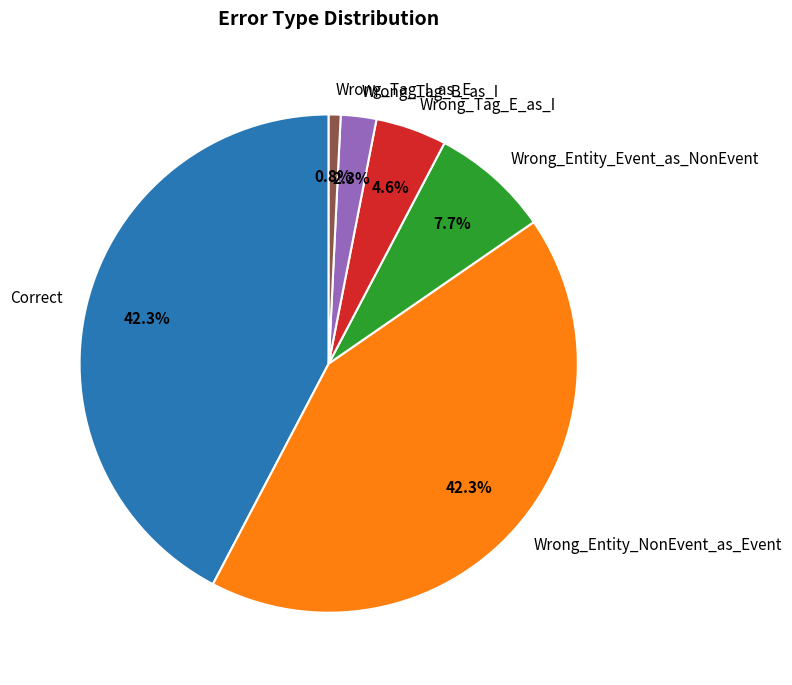

How many segments does this pie chart have?

6